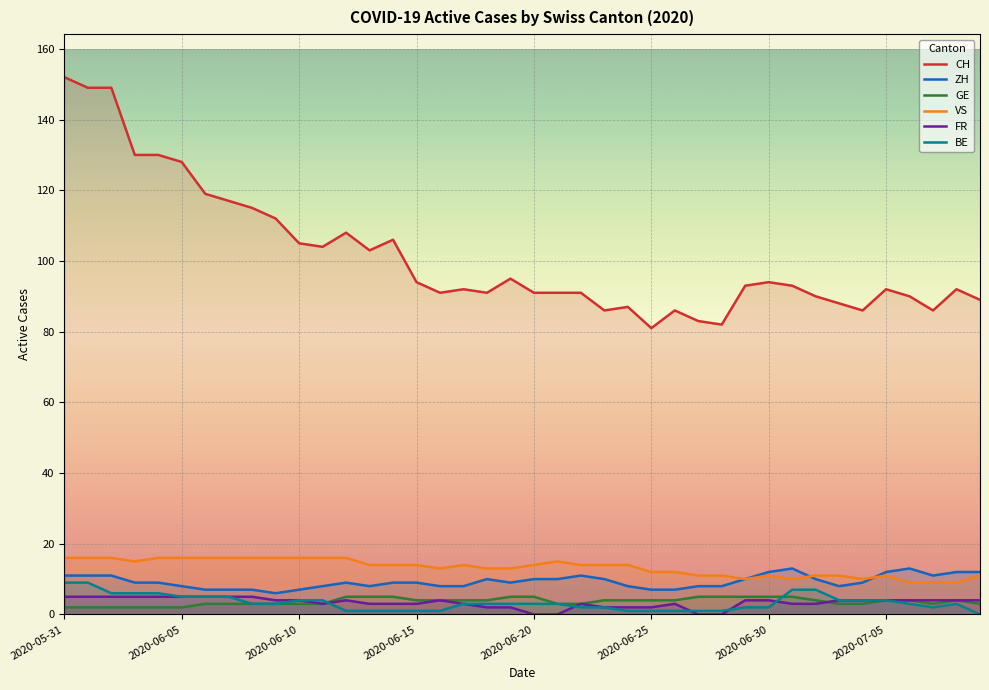

True or false: ZH and GE cross at least once.

False